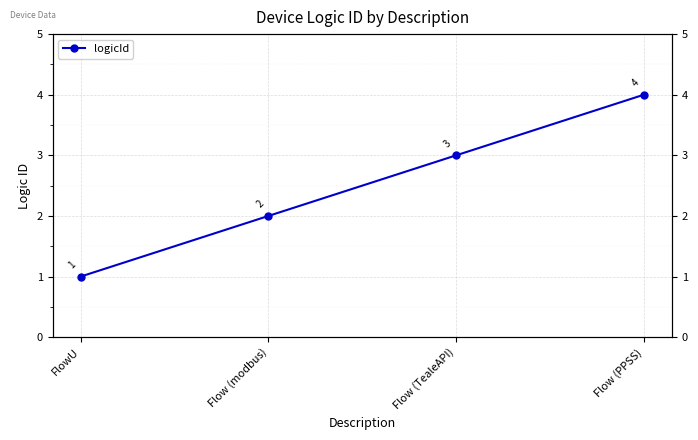

At which label is the value closest to 2?

Flow (modbus)